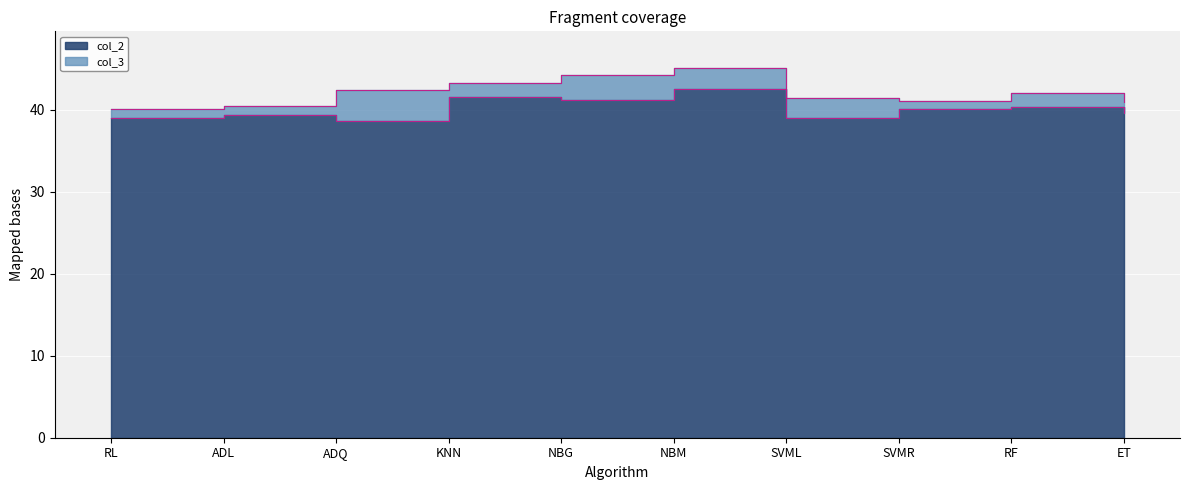

True or false: the data has more than 2 interior local peaks.

True